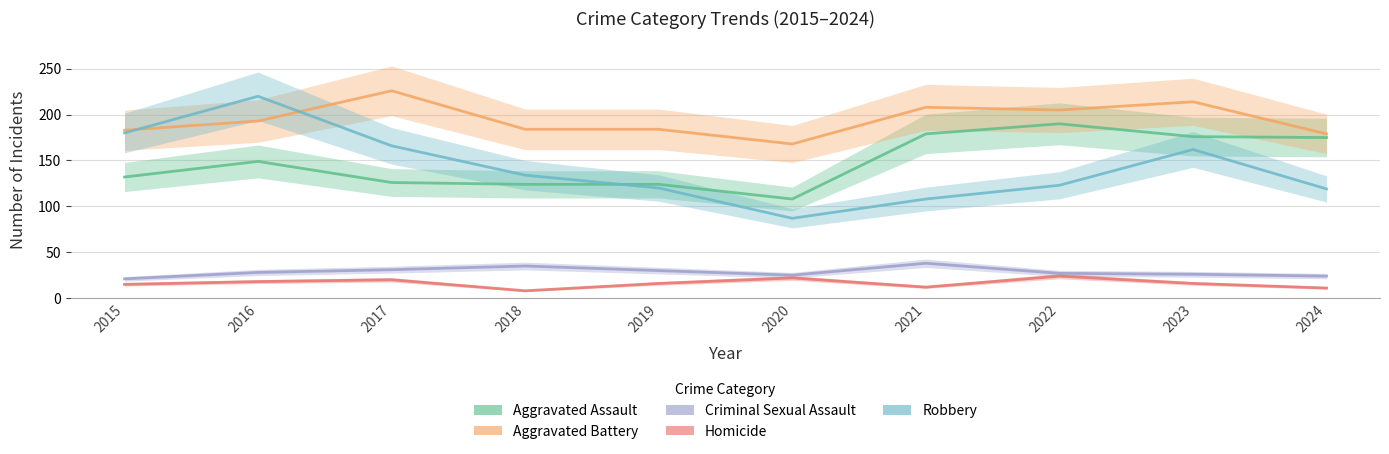

In Robbery, how many points are lower than both neighbors (excluding endpoints)?

1